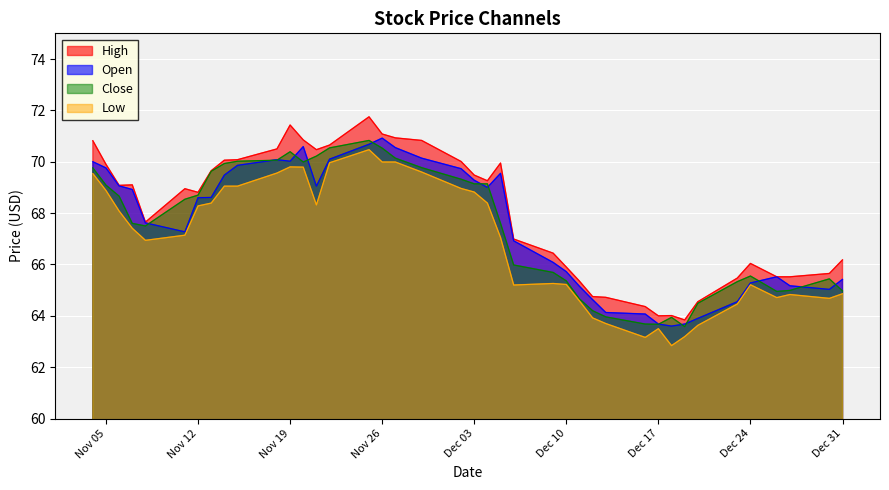

What is the total value across all series at Dec 31?

261.4